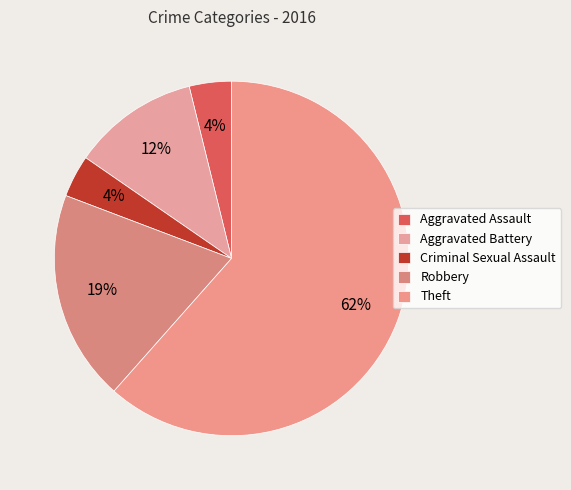

How many segments does this pie chart have?

5